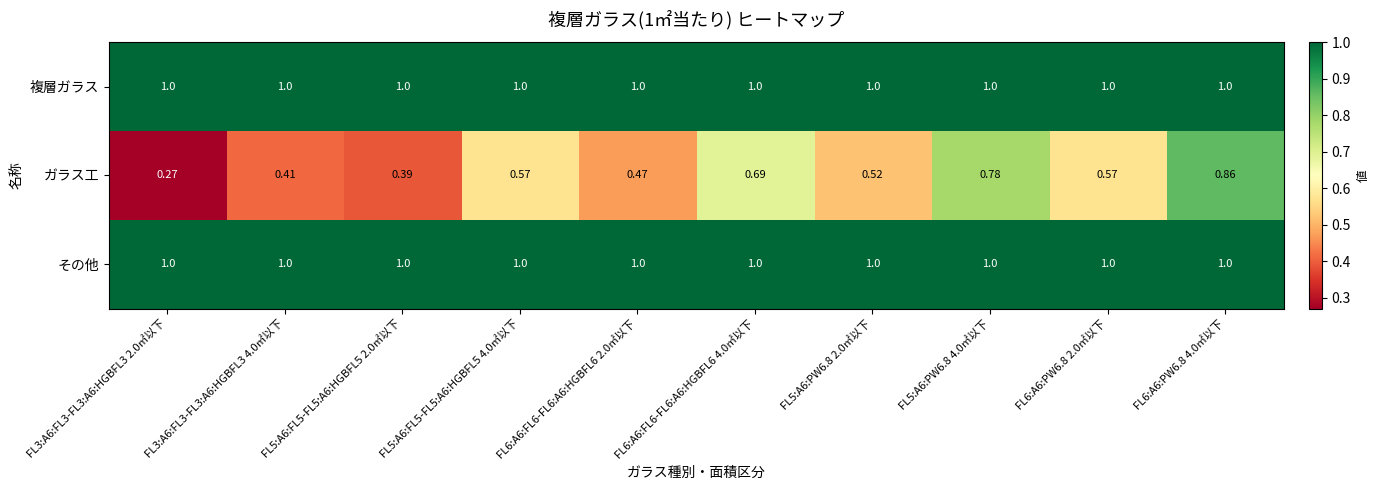

Between FL3:A6:FL3-FL3:A6:HGBFL3 2.0㎡以下 and FL5:A6:FL5-FL5:A6:HGBFL5 4.0㎡以下, which series saw the biggest shift?

ガラス工